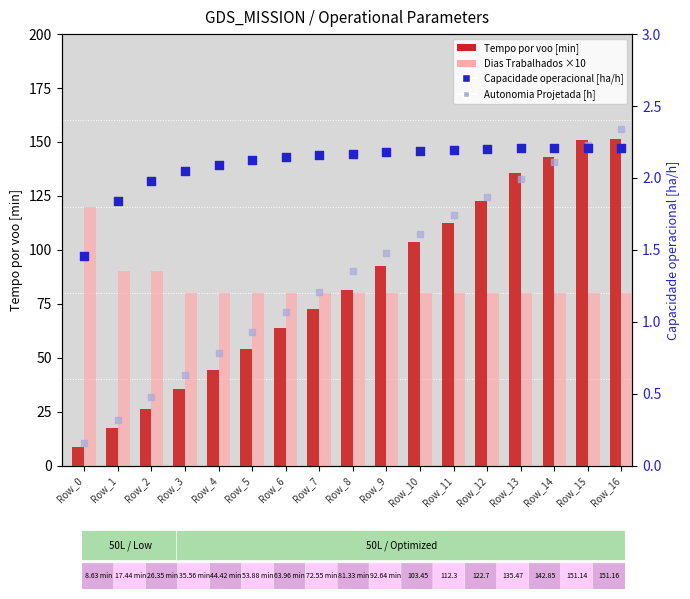

Which series has the widest spread of Y values?

Tempo por voo [min]